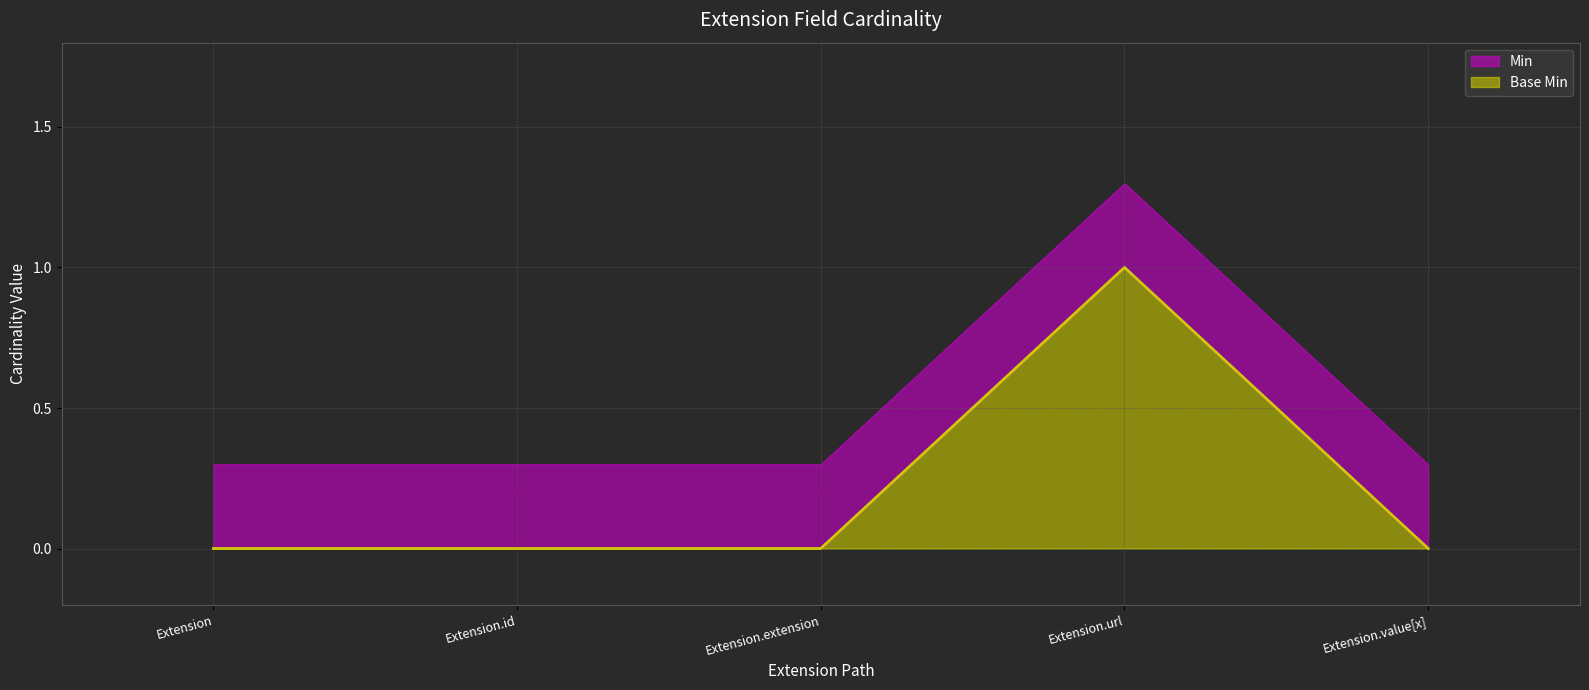

What is the total value across all series at Extension.id?

0.3